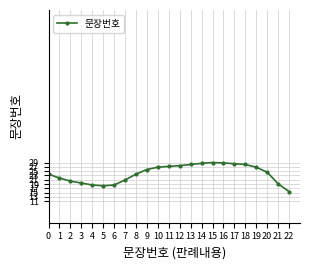

Approximately how many times larger is the value at 10 compared to 19?

1.0